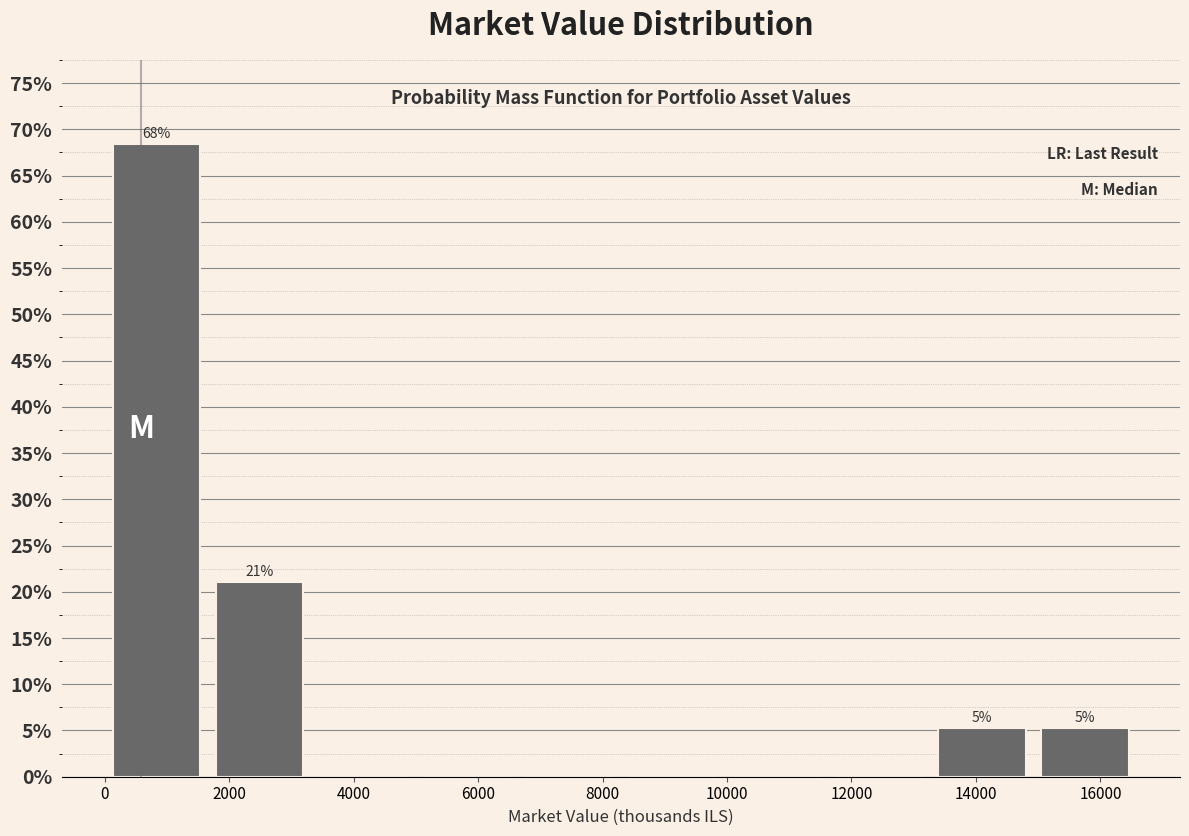

Over which range of the x-axis is the bar tallest?

0 to 1600